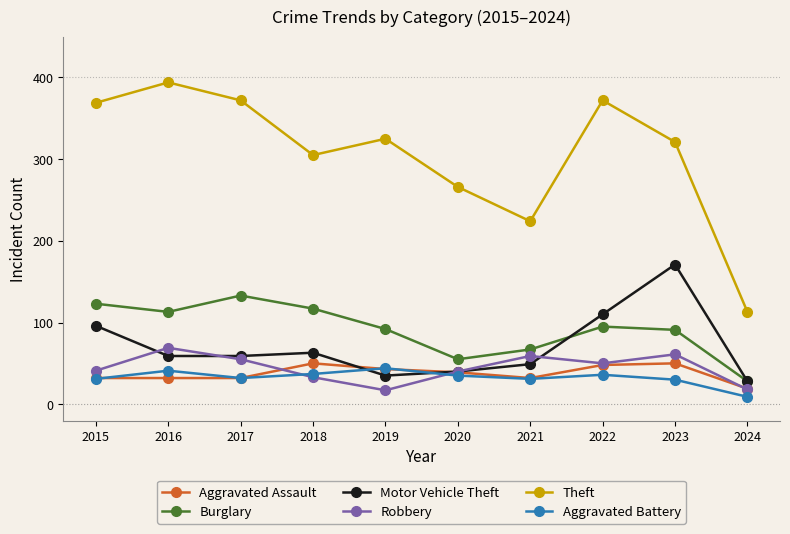

At which label does Aggravated Battery reach its minimum?

2024